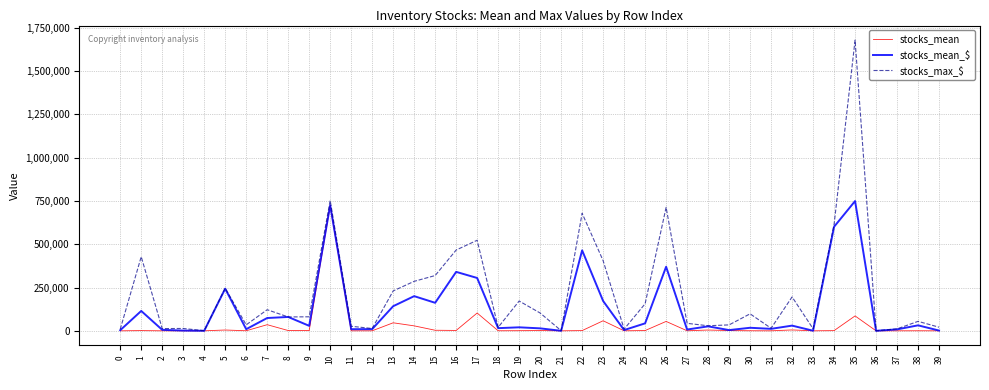

Which series has the largest total across all categories?

stocks_max_$